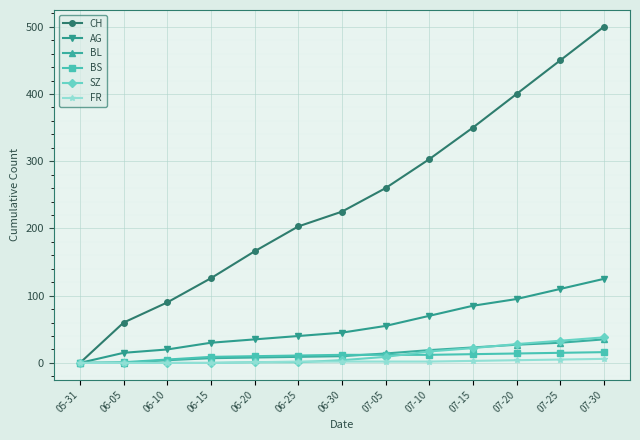

What is the sum of the BS values at 06-10 and 06-15?

14